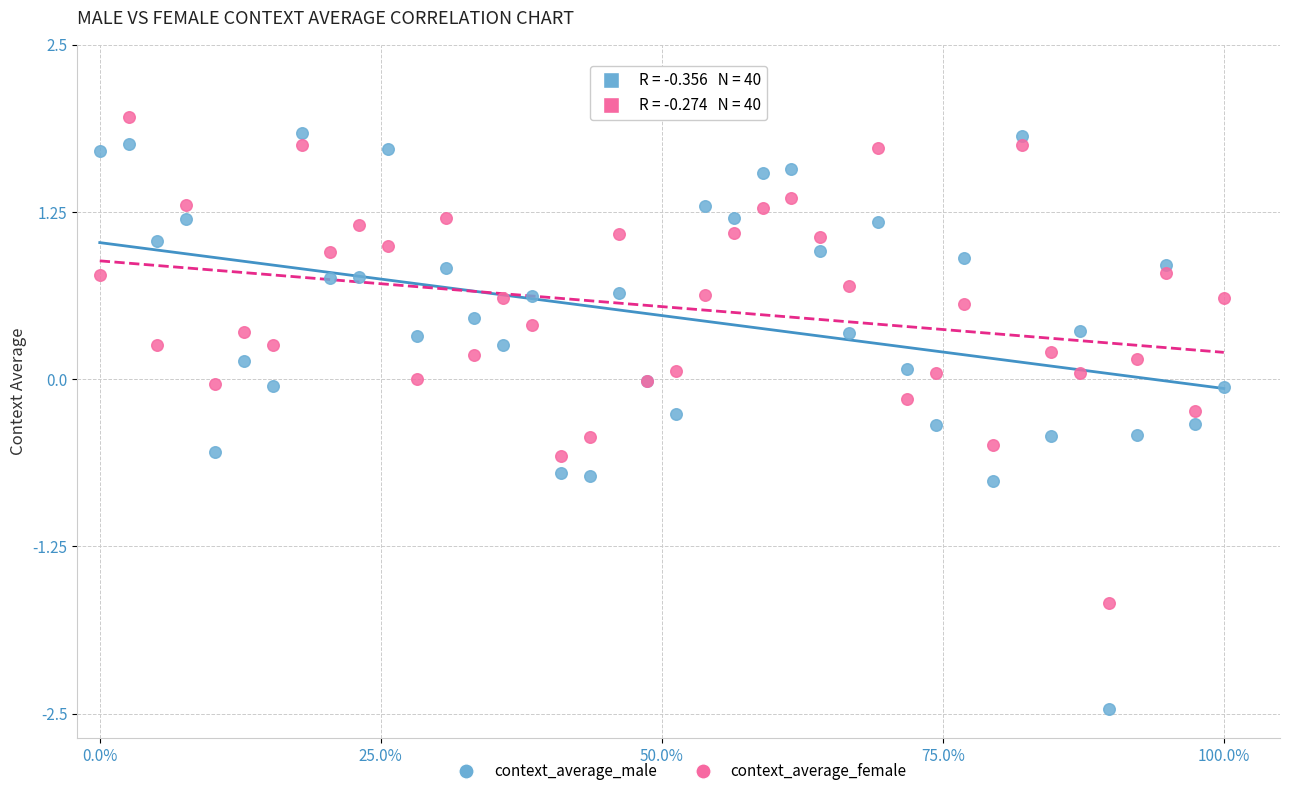

Which series has the largest Y range (max minus min)?

context_average_male